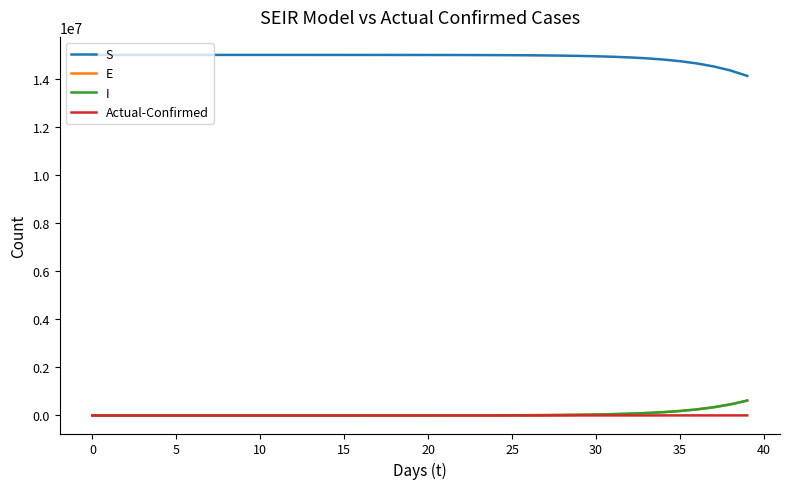

Which series has the largest total across all categories?

S